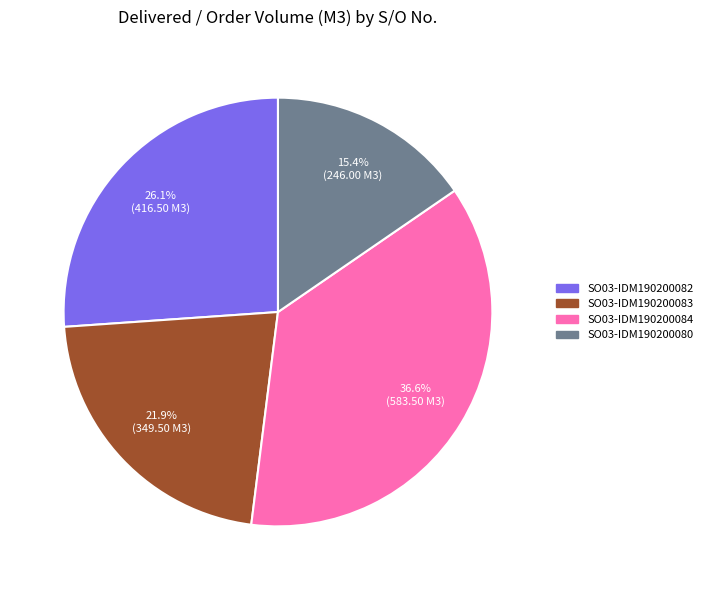

Approximately how many times larger is the value at SO03-IDM190200083 compared to SO03-IDM190200082?

0.8